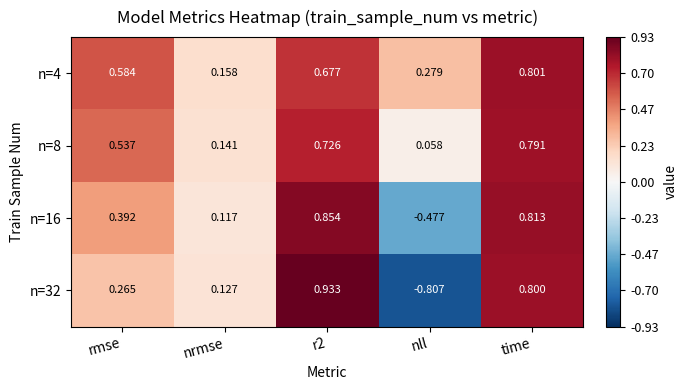

At which label is n=16 closest to 0?

nrmse